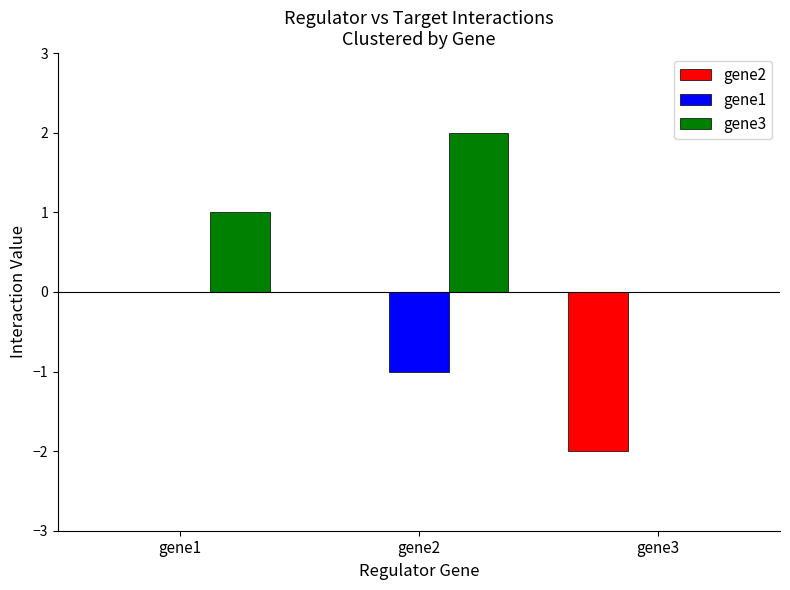

Between gene1 and gene3, which series saw the biggest shift?

gene2